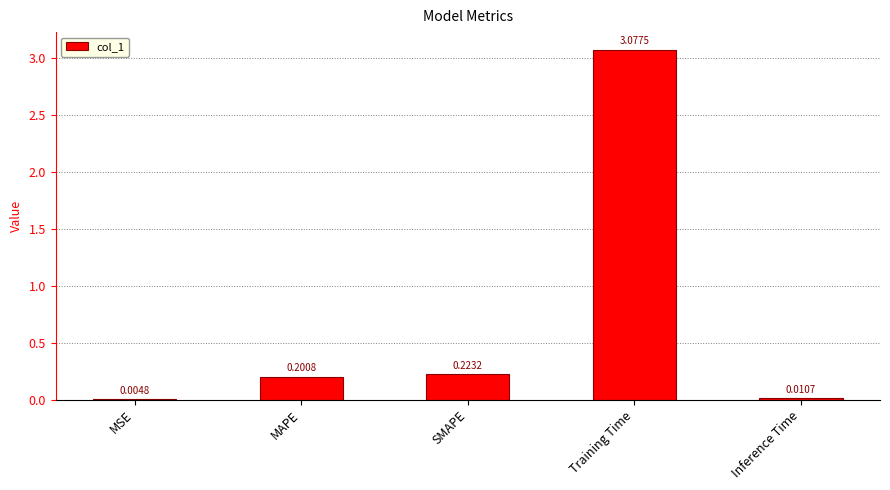

At which label is the value closest to 1?

SMAPE